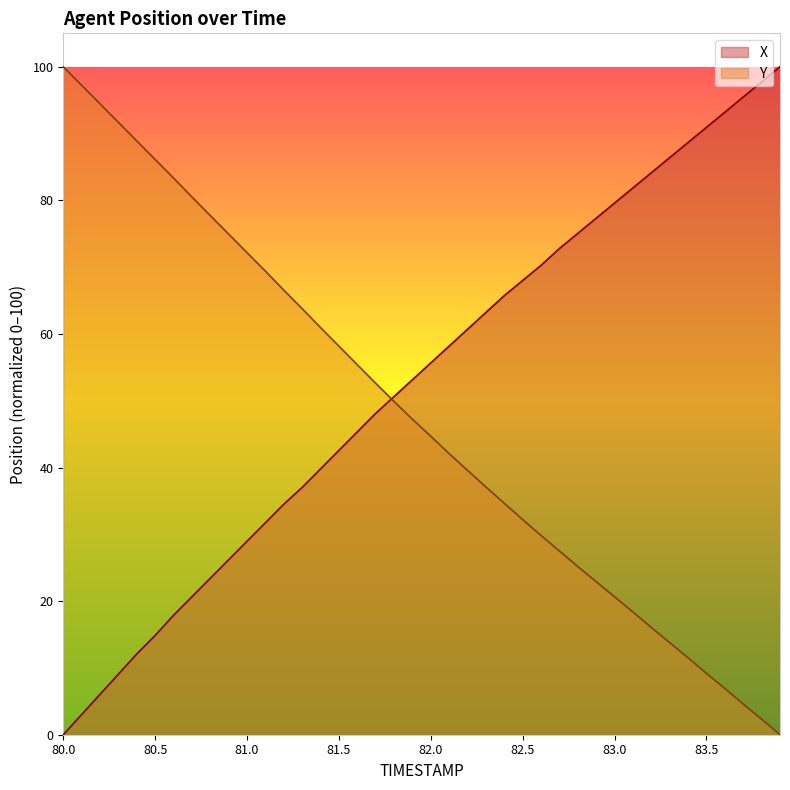

The Y series shows 16.0 at 83.2. True or false?

True